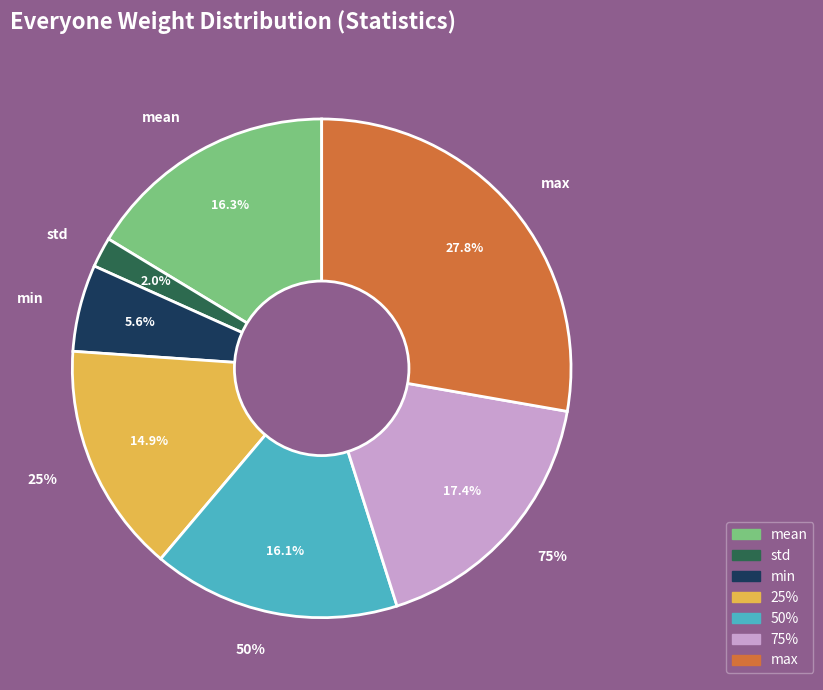

What is the change in value from std to 75%?

+177.5